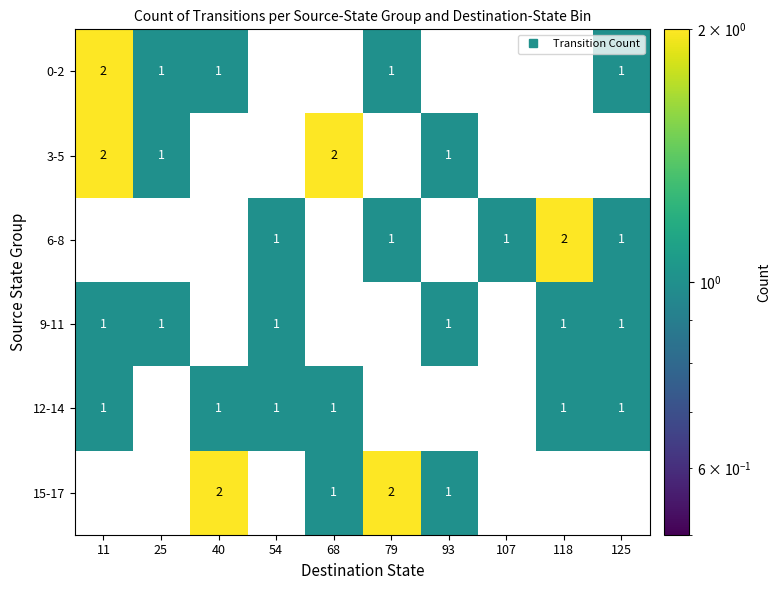

At how many categories does at least one series exceed 0?

10